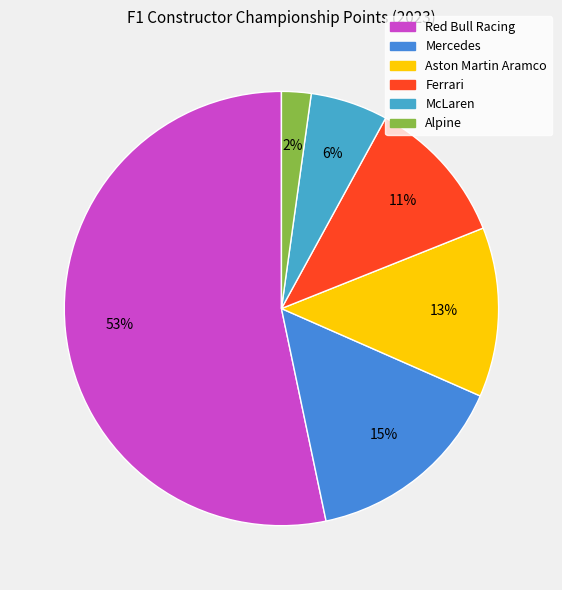

What is the largest slice in the pie chart?

Red Bull Racing